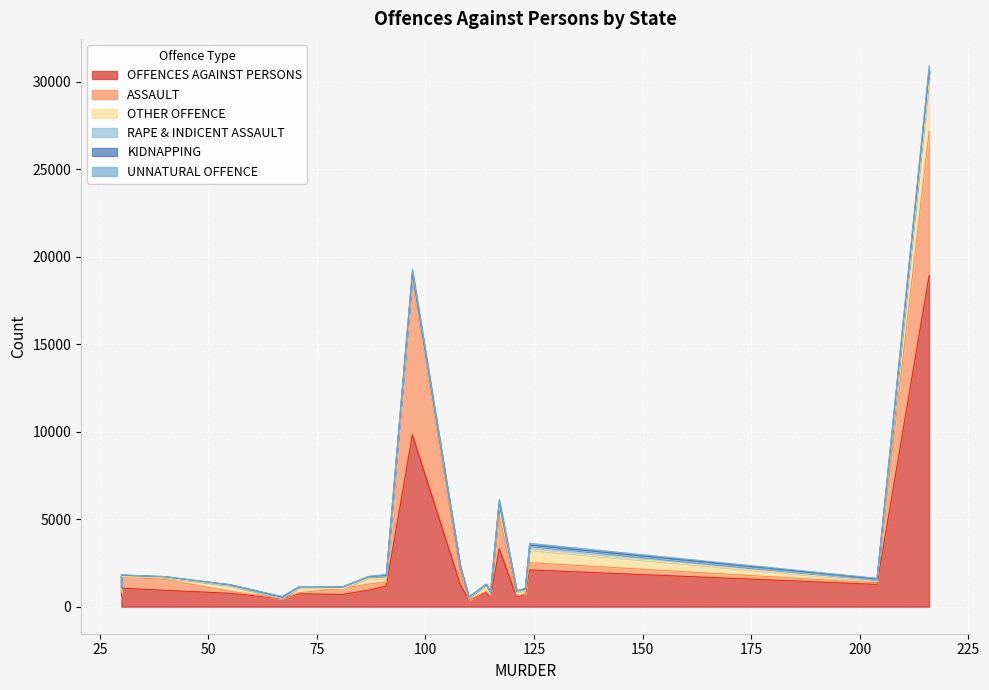

In KIDNAPPING, how many points are higher than both neighbors (excluding endpoints)?

5